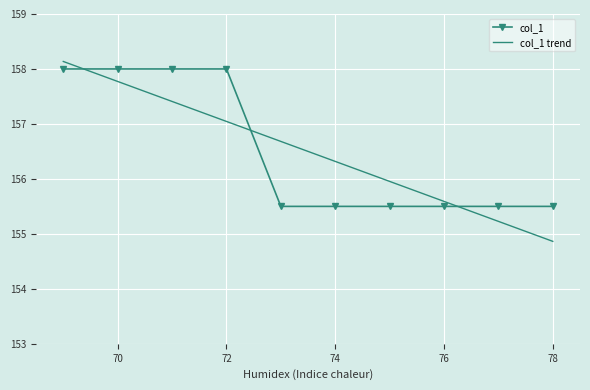

What is the smallest value displayed?

154.9